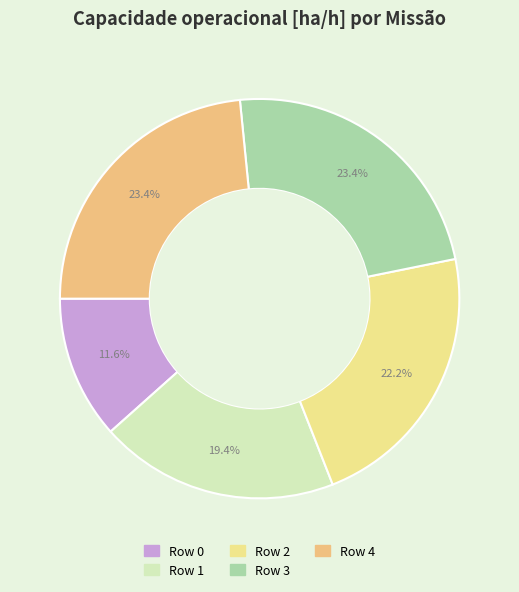

Which slice is the largest?

Row 4